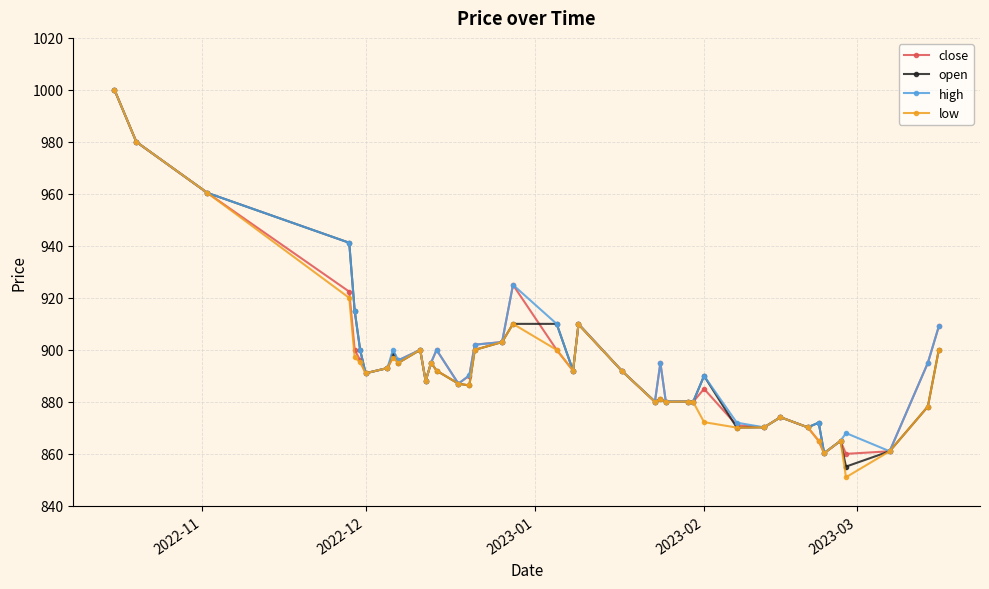

At how many categories does at least one series exceed 934?

4